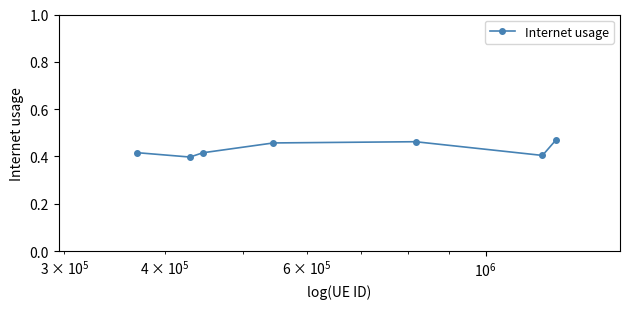

What is the sum of all values?

3.0